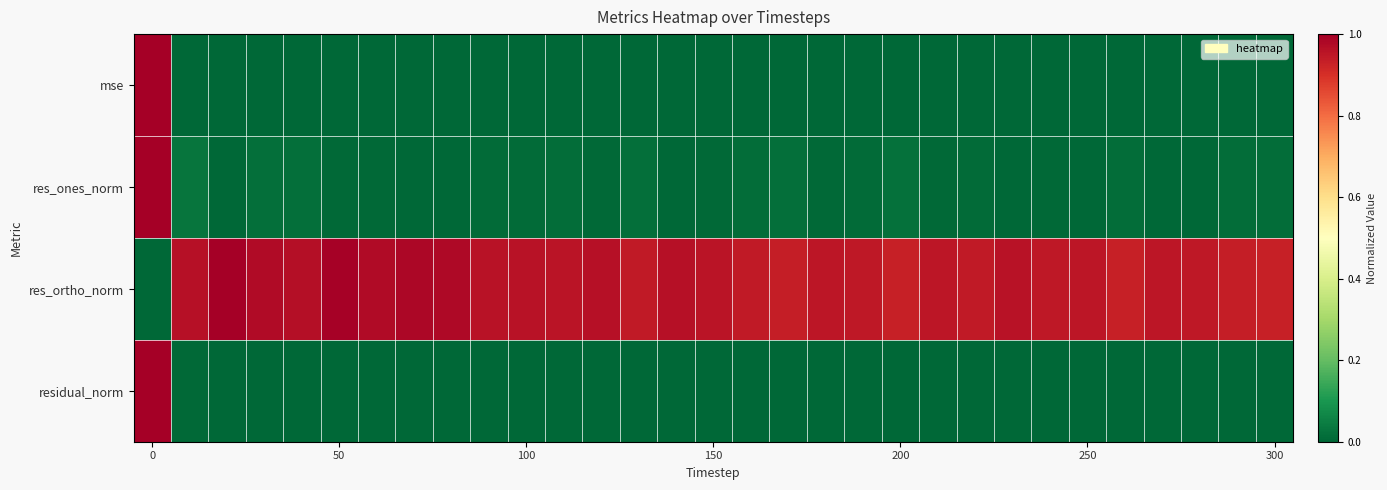

At how many categories does at least one series exceed 0?

31